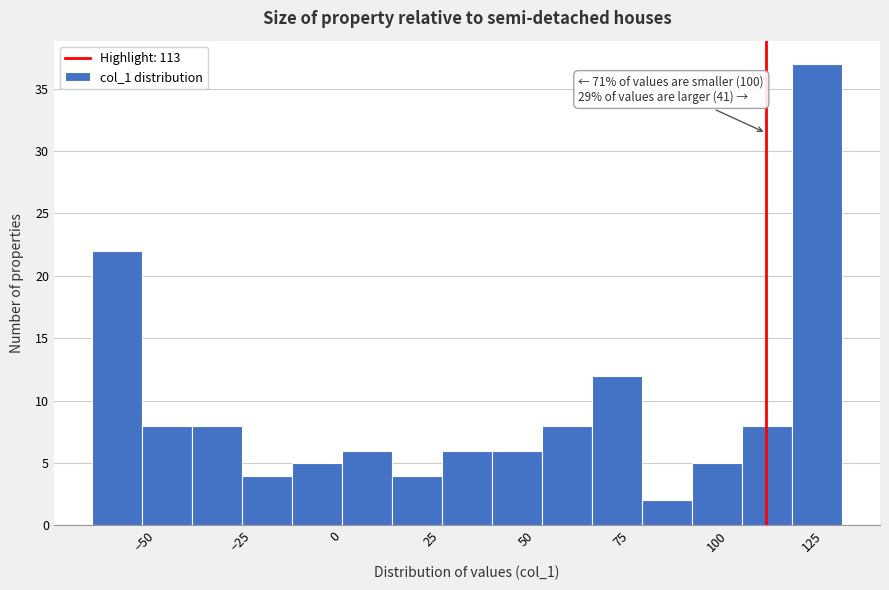

Read against the x-axis, roughly where is the centre of the tallest bar?

125